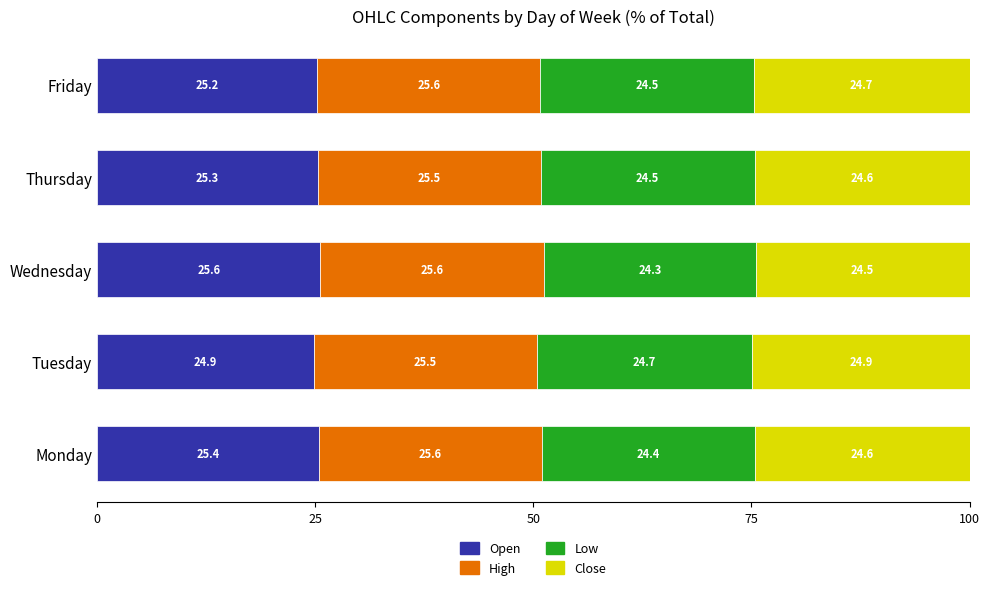

What is the sum of all Open values?

126.4